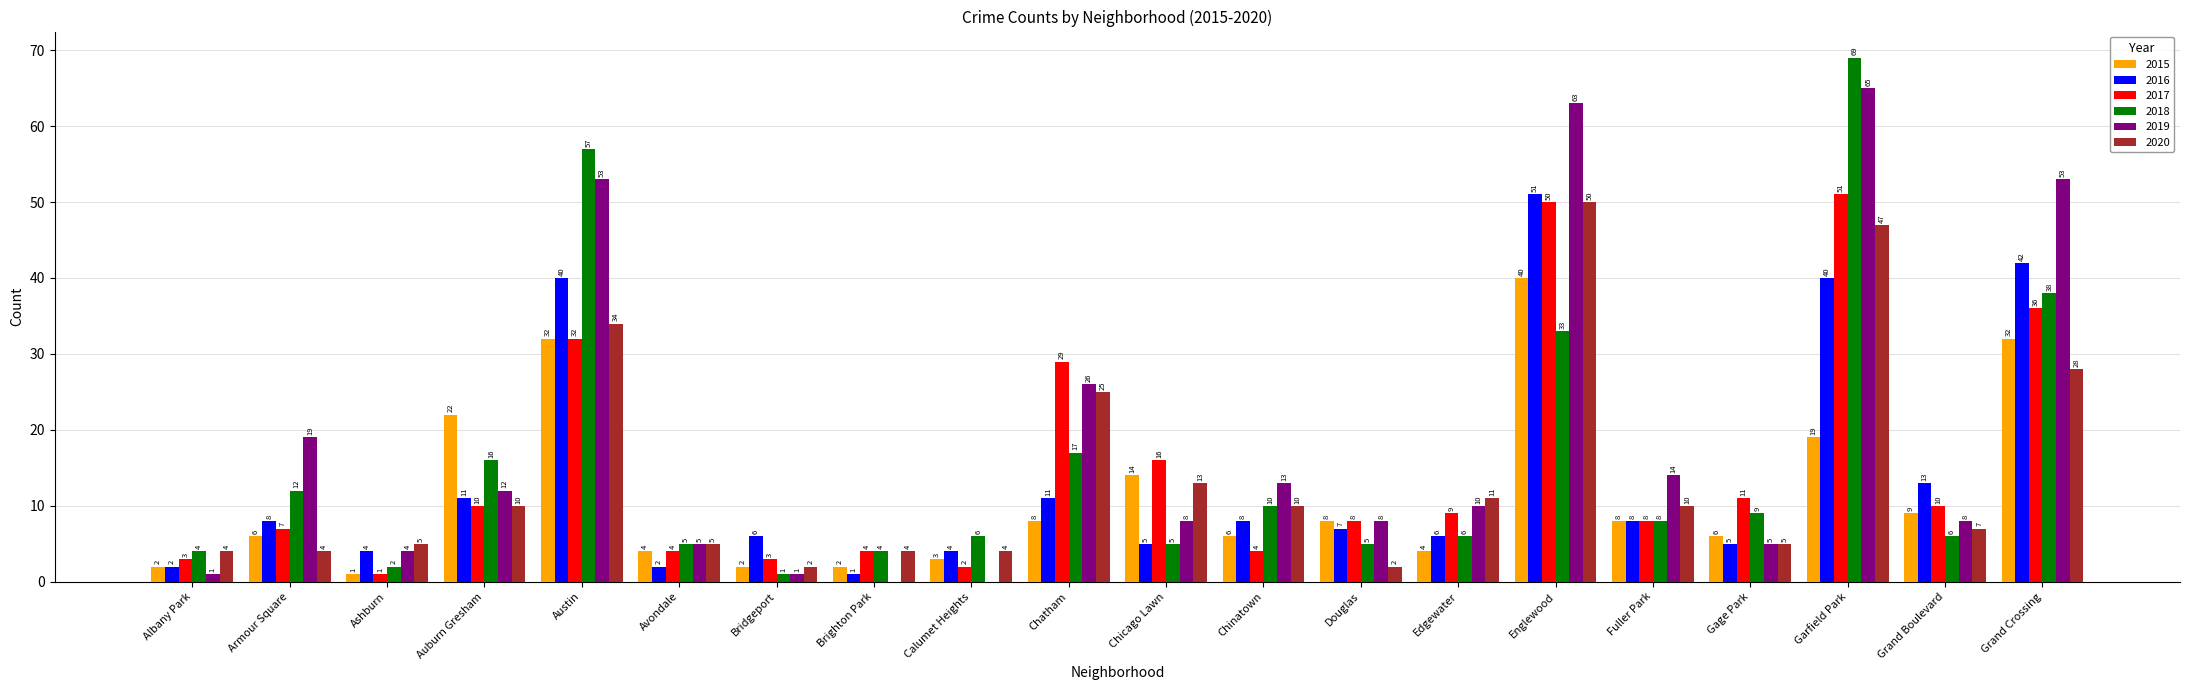

Is it true that 2018 equals 9 at Avondale?

False